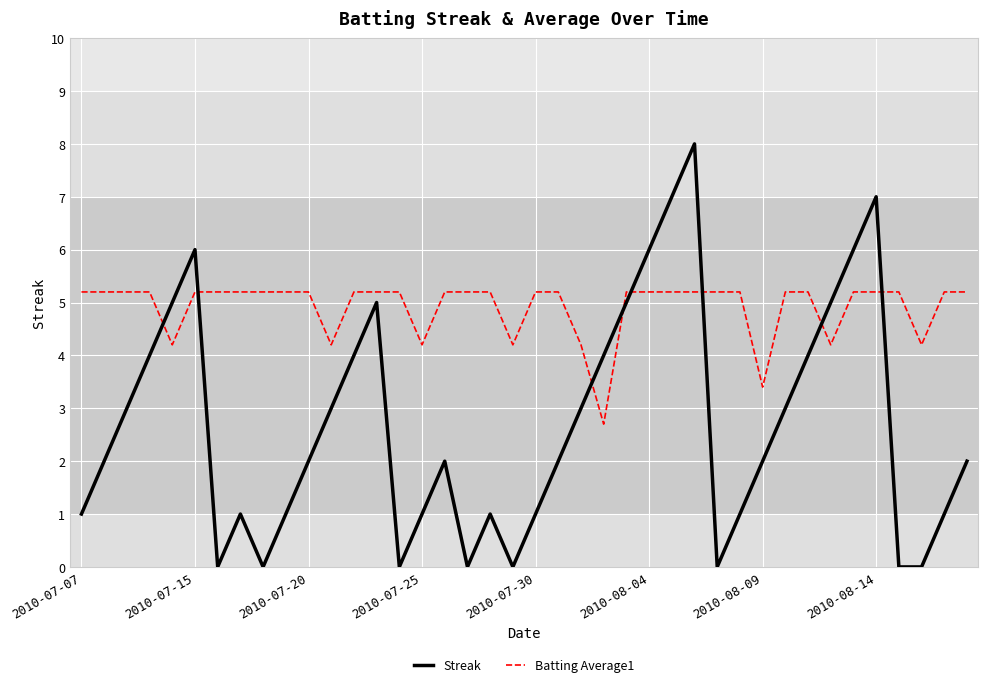

Rank the series by their average value, from highest to lowest.

Batting Average1, Streak